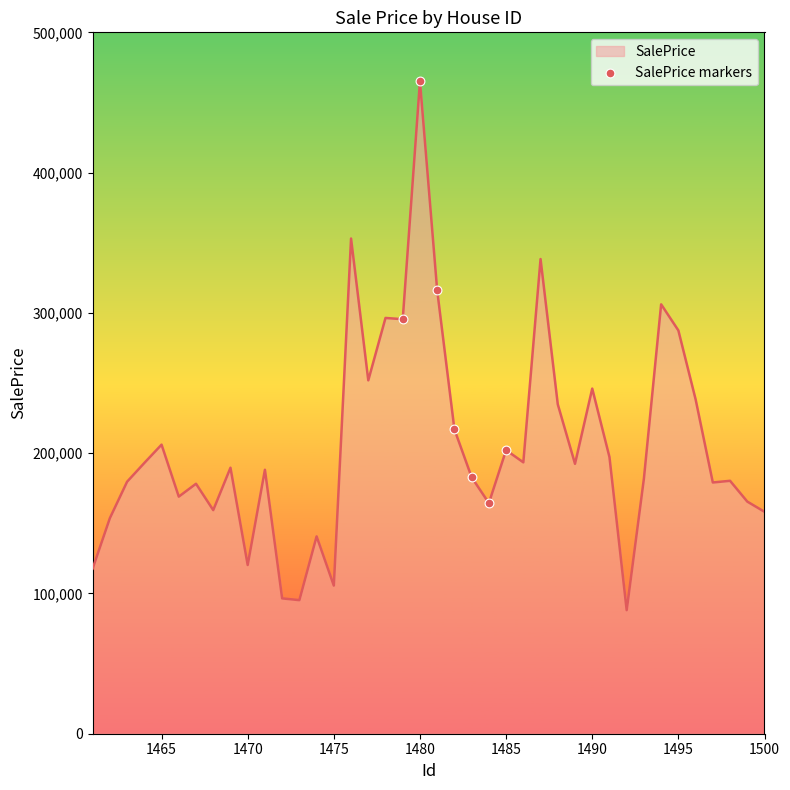

What is the difference between the maximum and minimum values?

377027.3